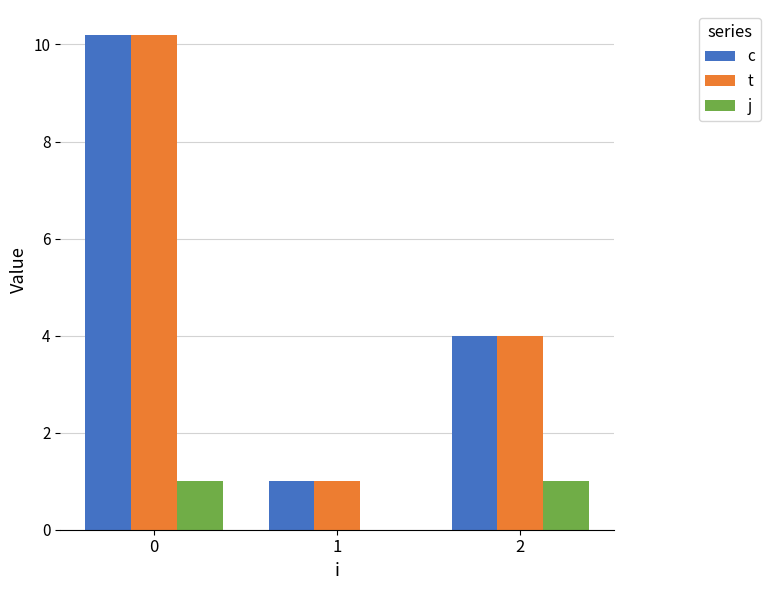

True or false: t has a value of 6.0 at 2.

False